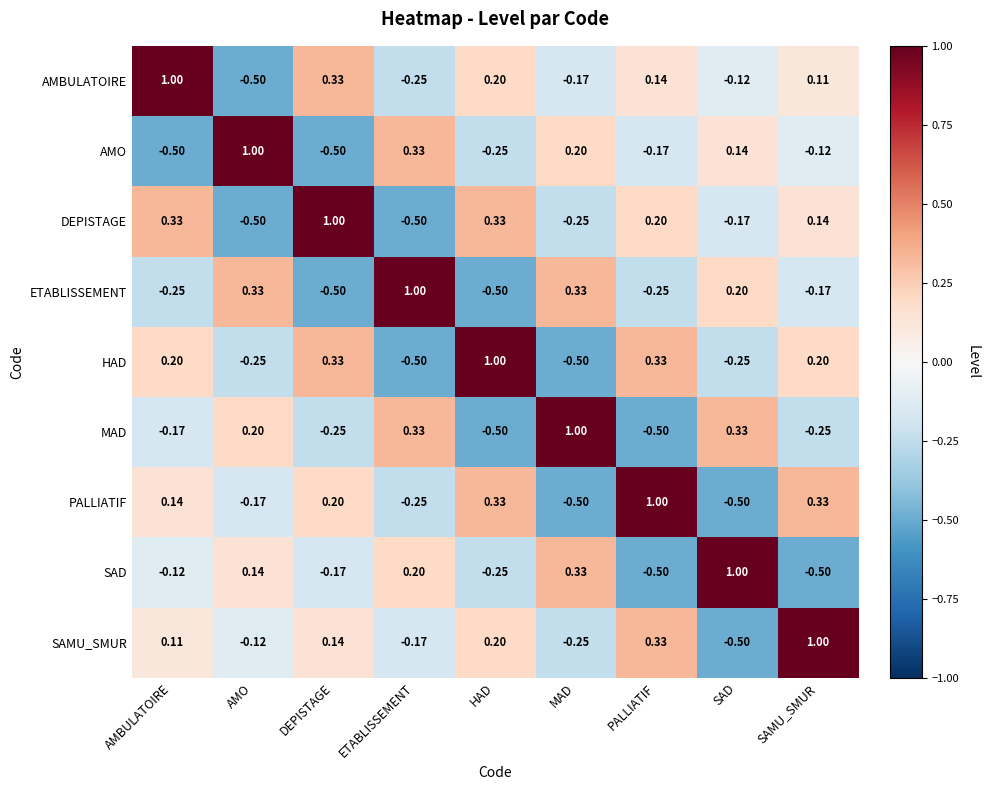

How many distinct data groups are displayed?

9